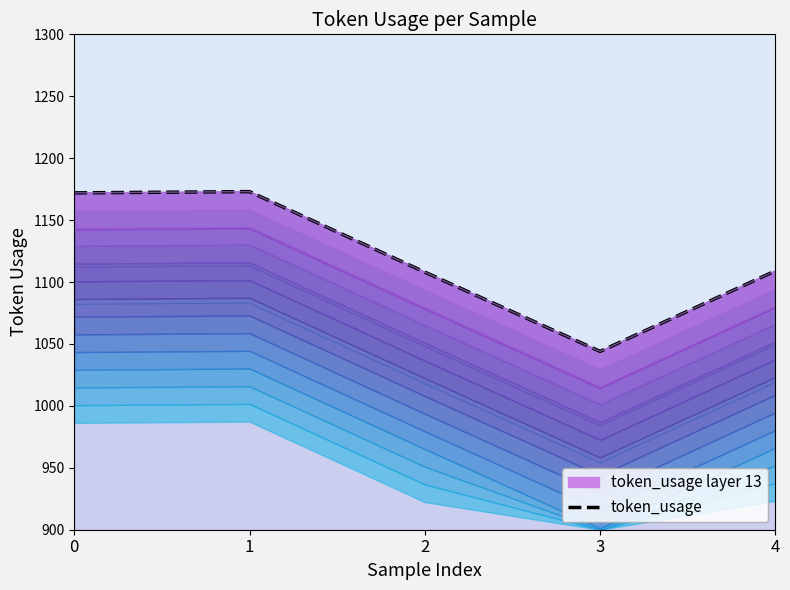

What is the difference between the values at 4 and 2?

1